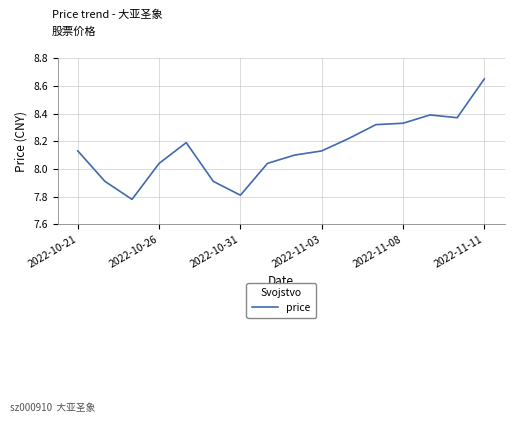

What is the difference between the maximum and minimum values?

0.9